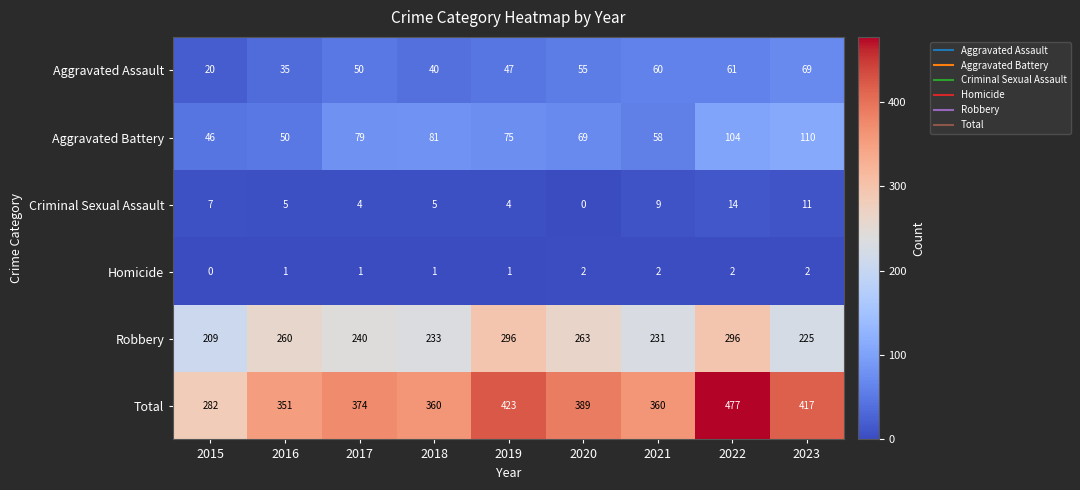

Which label corresponds to the largest value in the chart?

2022